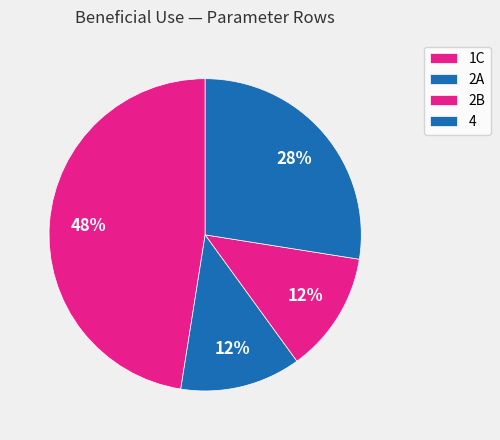

Which slice is the largest?

1C